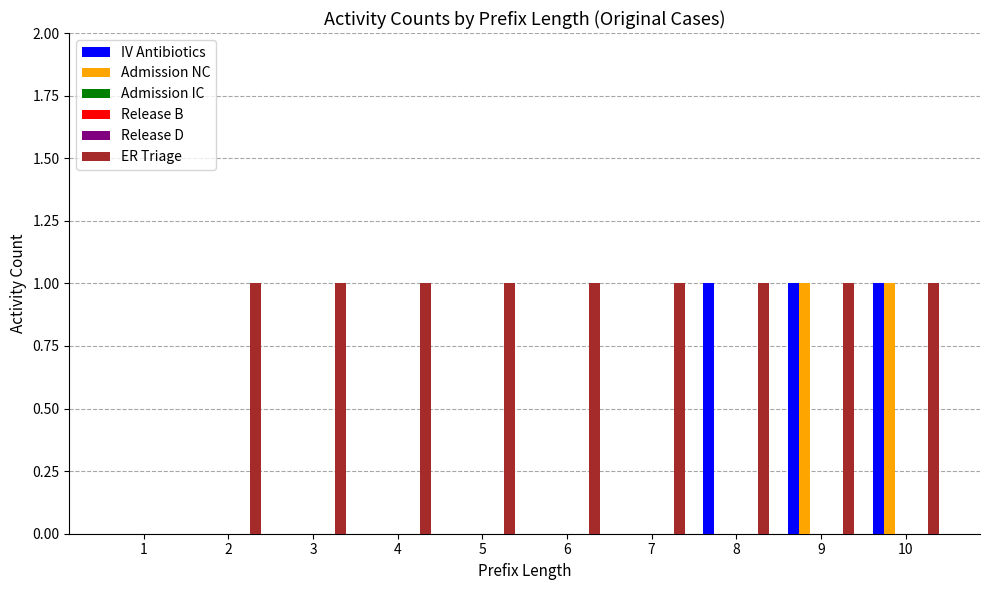

Which category has the highest value across all series?

8